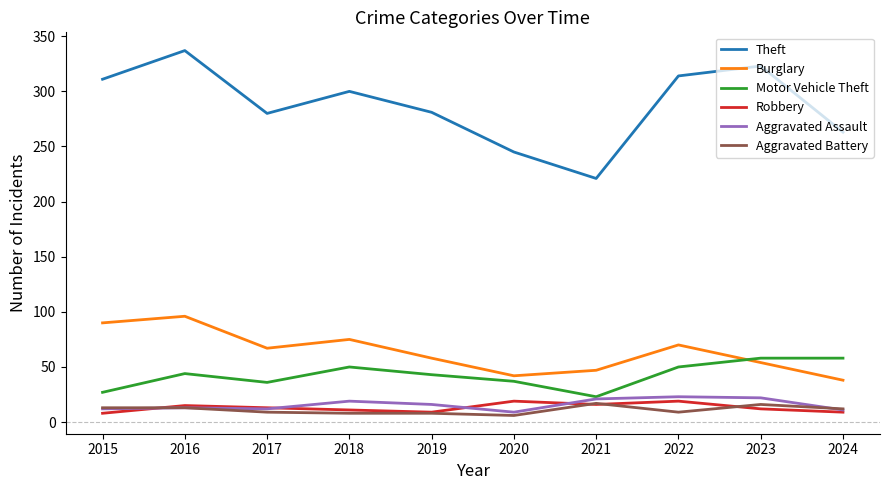

Which series has the widest spread of values?

Theft